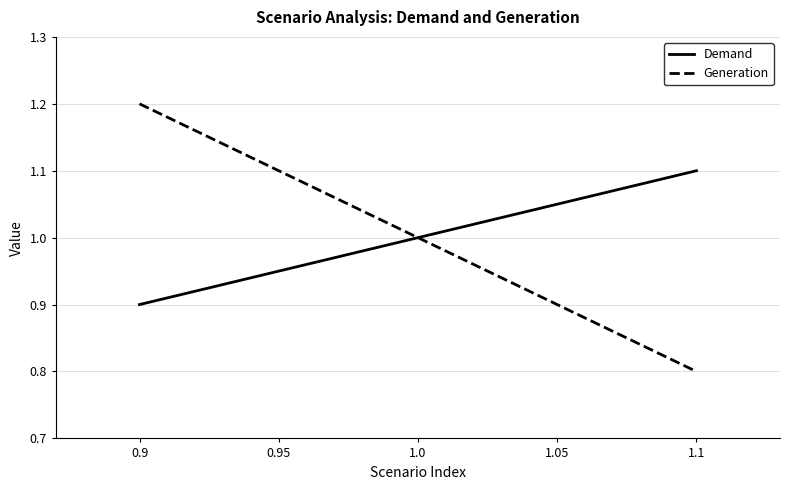

How many lines are shown in the chart?

2